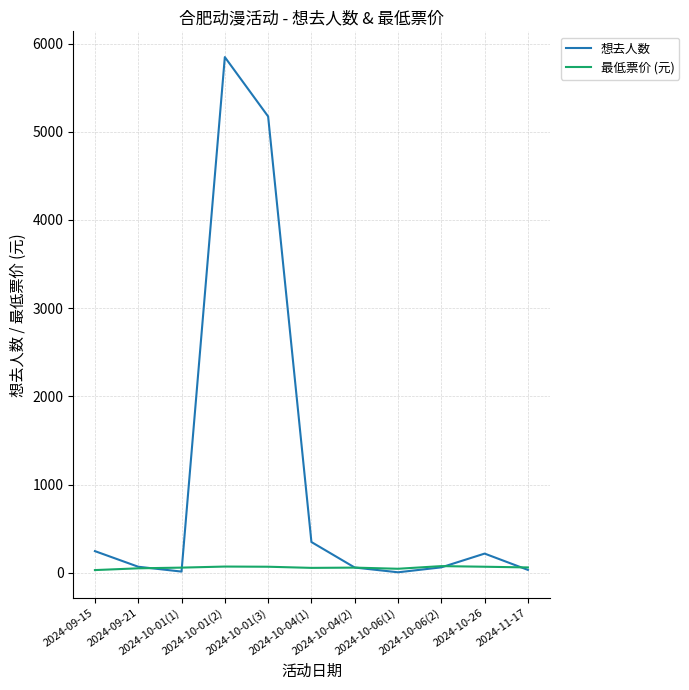

Is this an area chart (filled region under the line)?

No